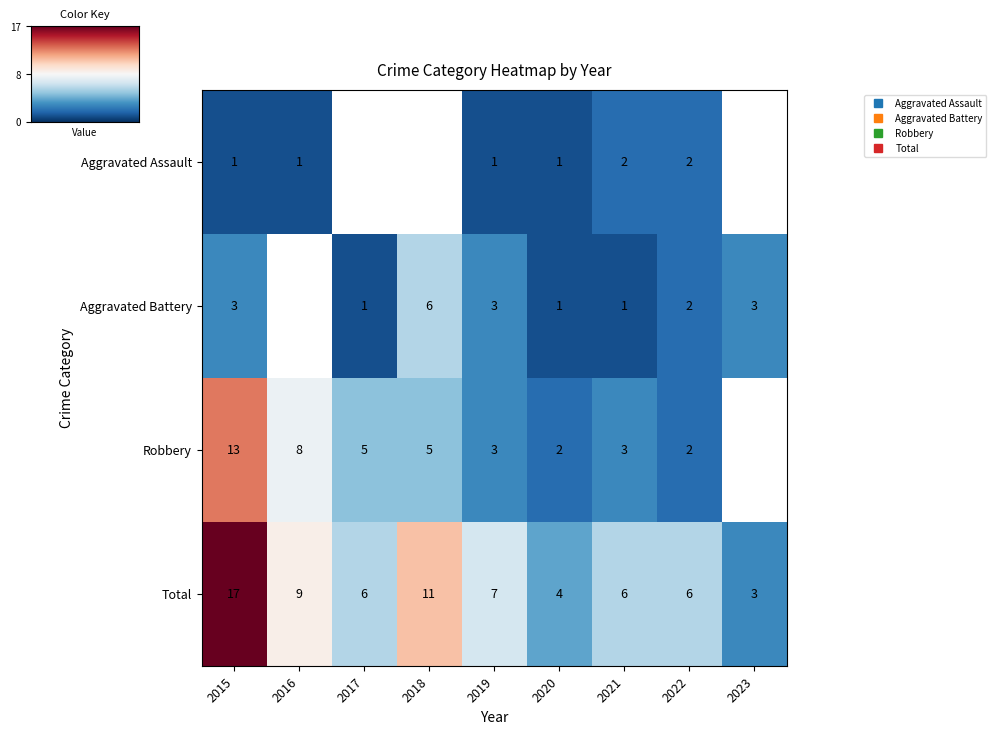

How many data points does each series have?

9